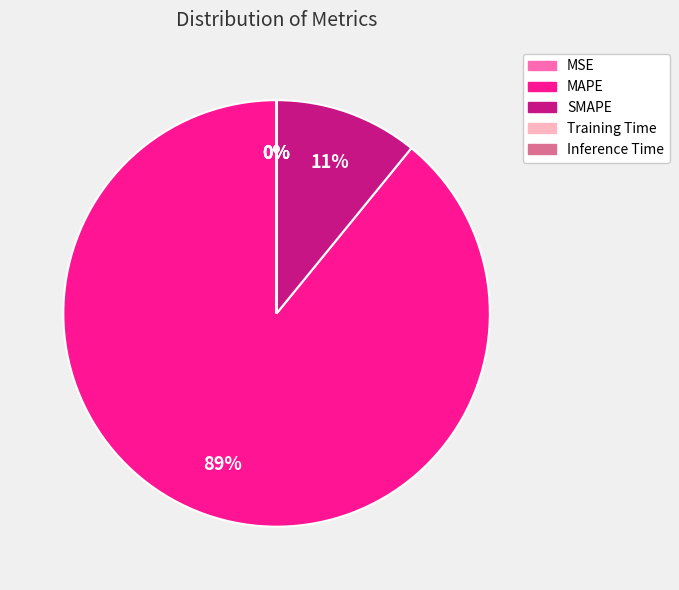

True or false: MAPE accounts for 76% of the total.

False